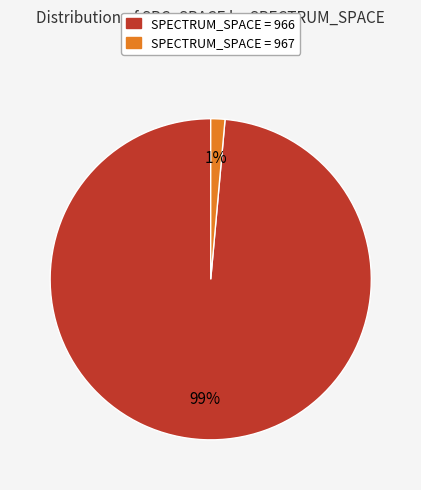

Is there a majority slice in this chart?

Yes